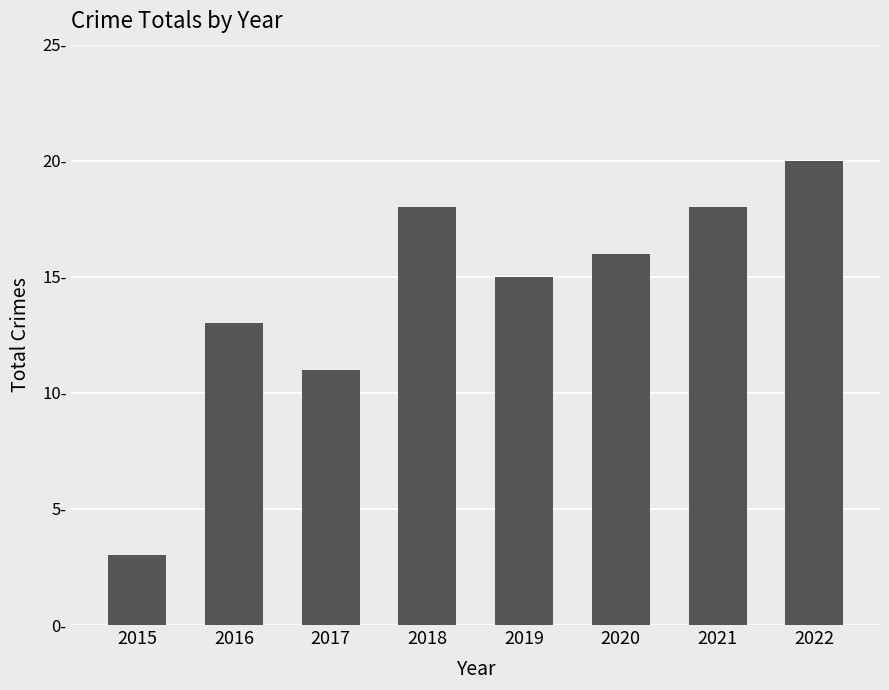

Reading left to right, extract all data points from this chart.

3	13	11	18	15	16	18	20